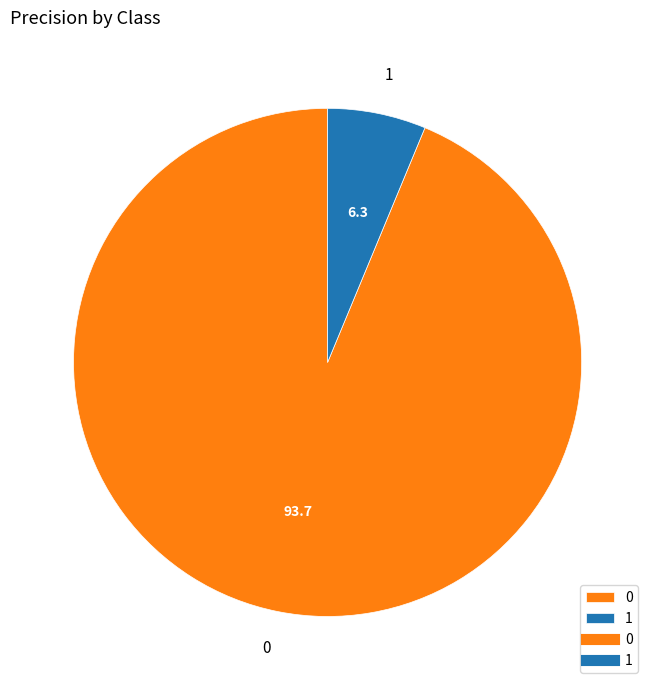

How many segments does this pie chart have?

2